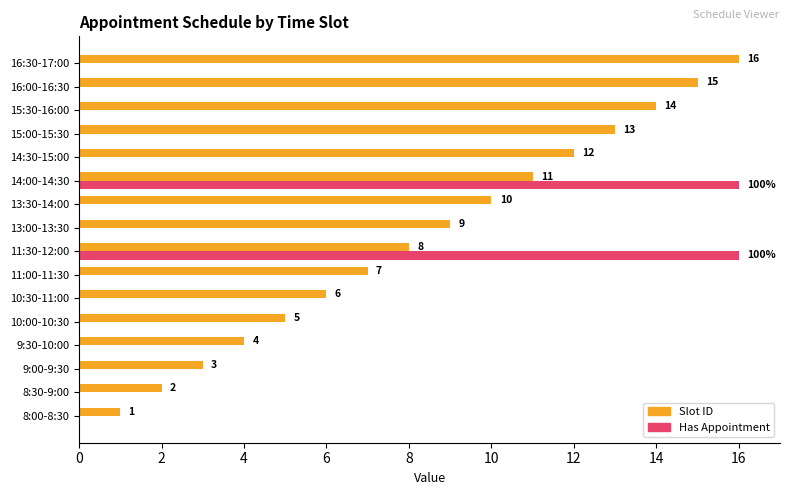

What are all the series names shown in the legend?

Slot ID, Has Appointment